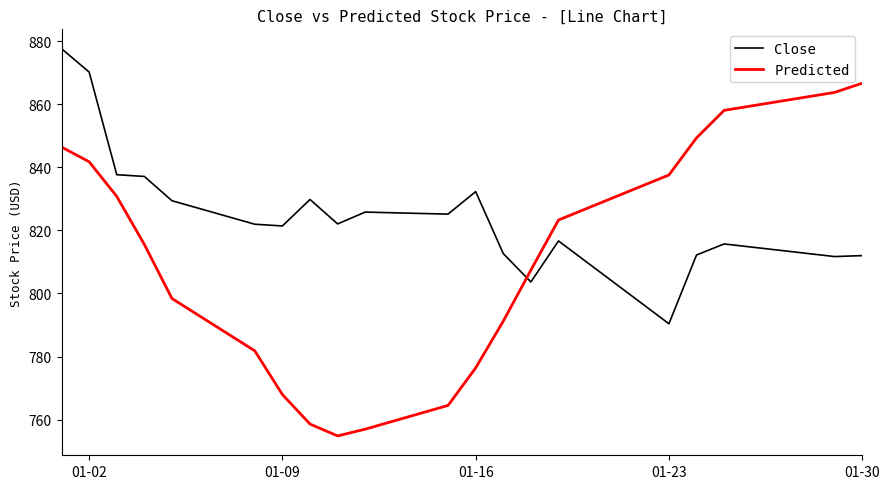

Rank the series by their average value, from lowest to highest.

Predicted, Close